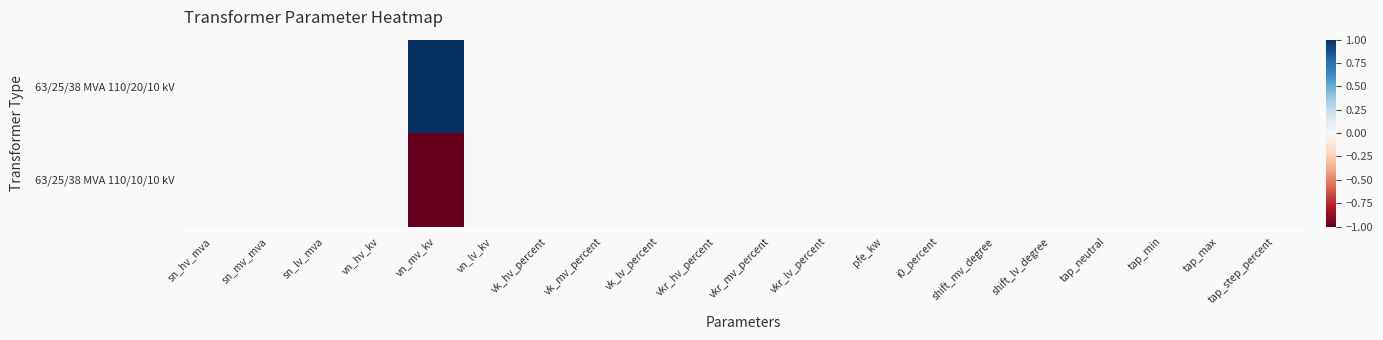

How many series are shown in this chart?

2